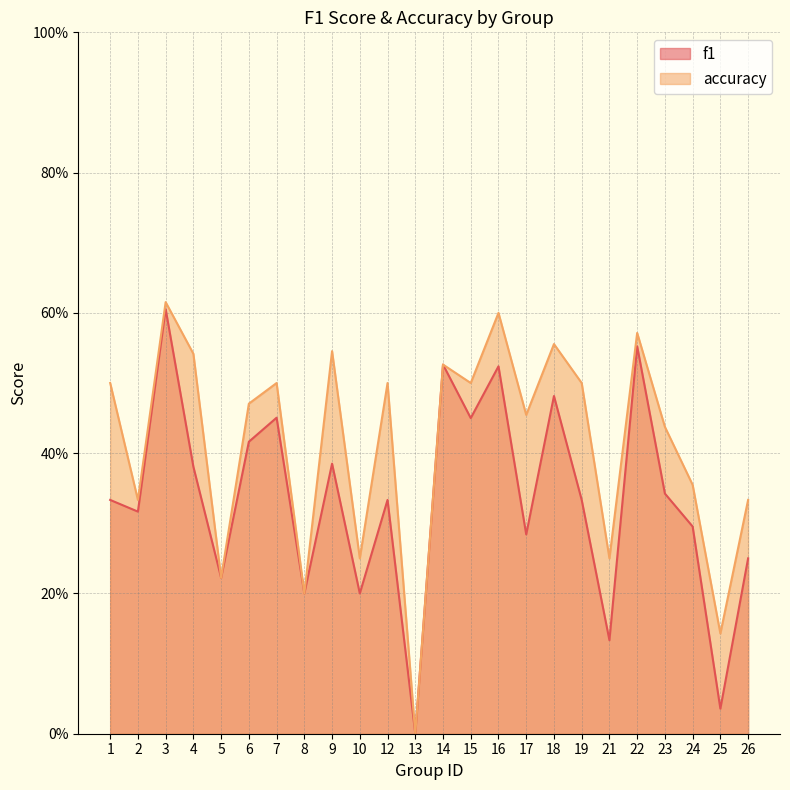

True or false: f1 and accuracy cross at least once.

False